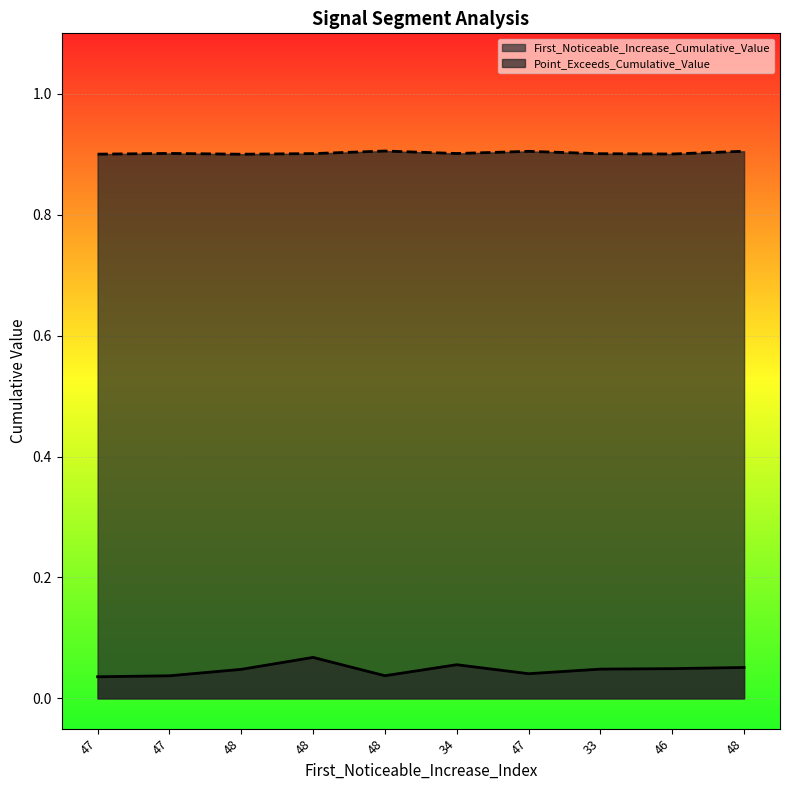

True or false: First_Noticeable_Increase_Cumulative_Value and Point_Exceeds_Cumulative_Value intersect in this chart.

False